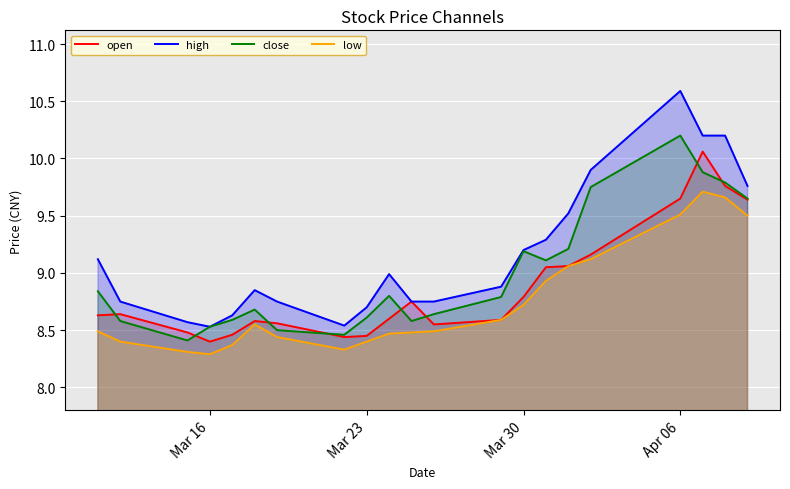

What is the difference between the maximum and second lowest values in the close series?

1.7